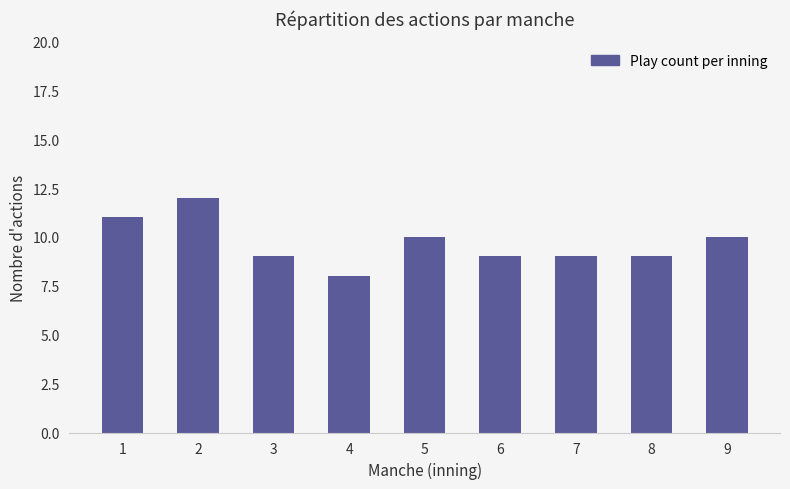

How many values are between 9 and 10?

6